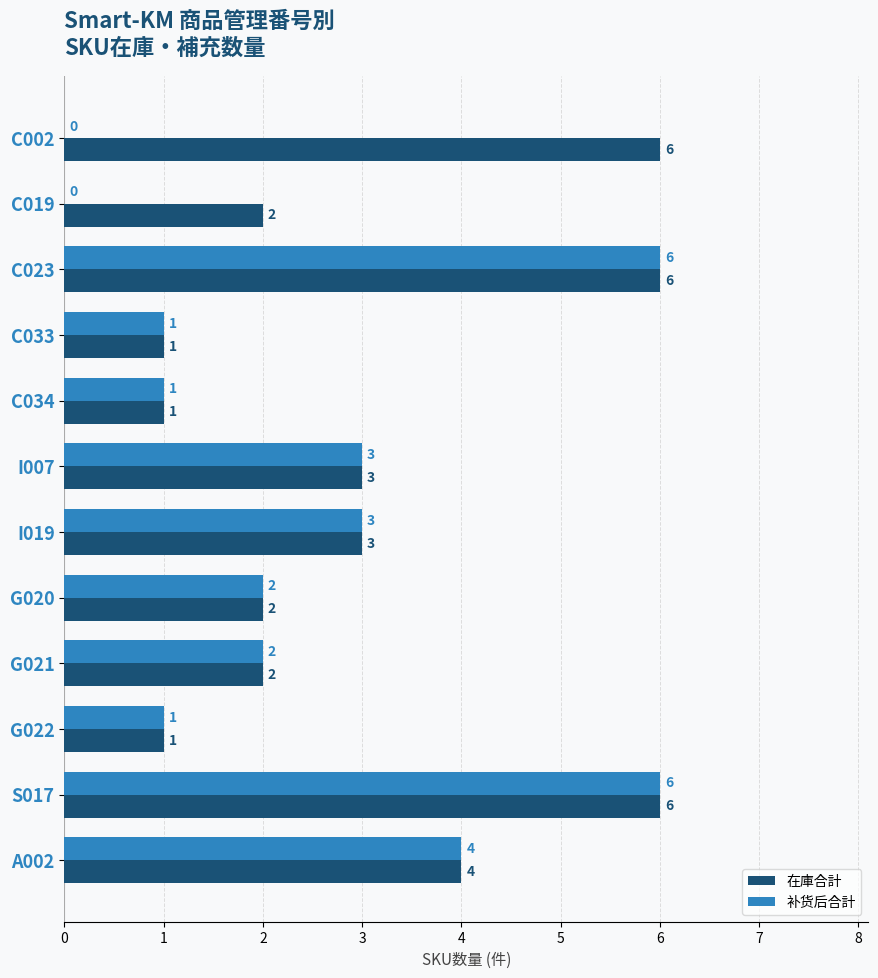

Count the number of categories in the chart.

12